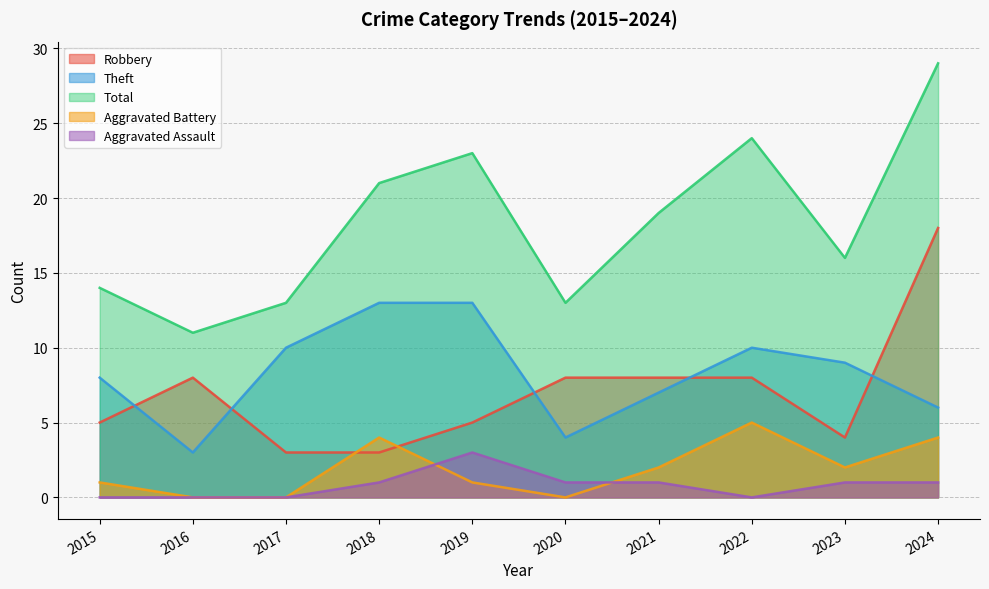

What is the difference between the second highest and second lowest values in the Robbery series?

5